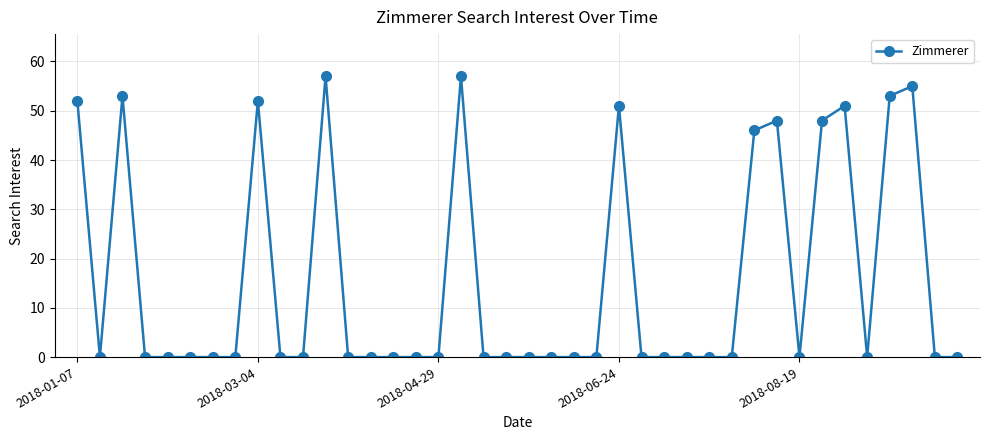

What is the maximum value shown in the chart?

57